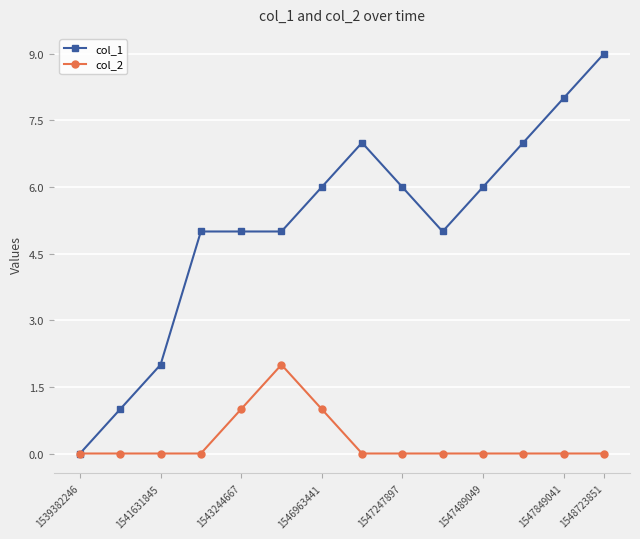

Which series has the largest total across all categories?

col_1